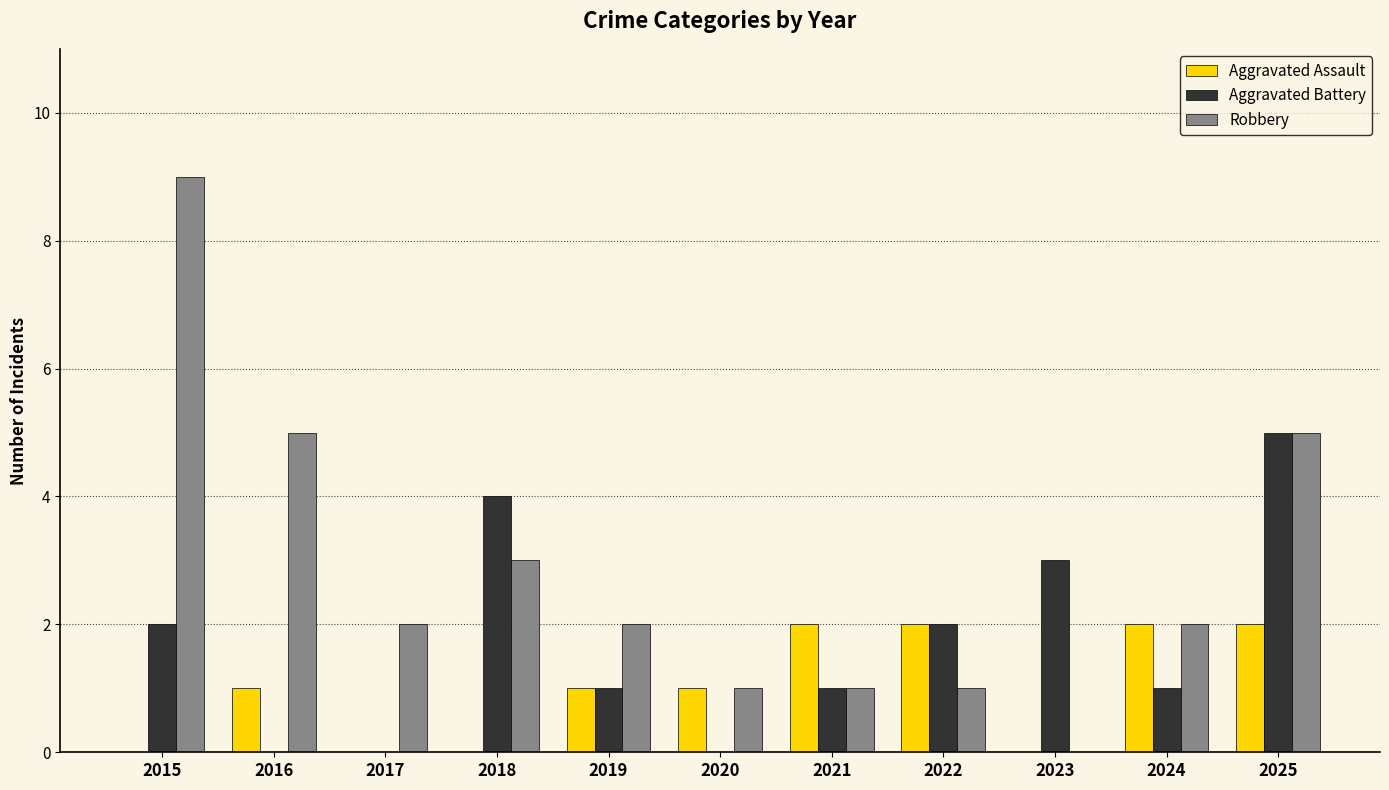

What is the greatest value displayed?

9